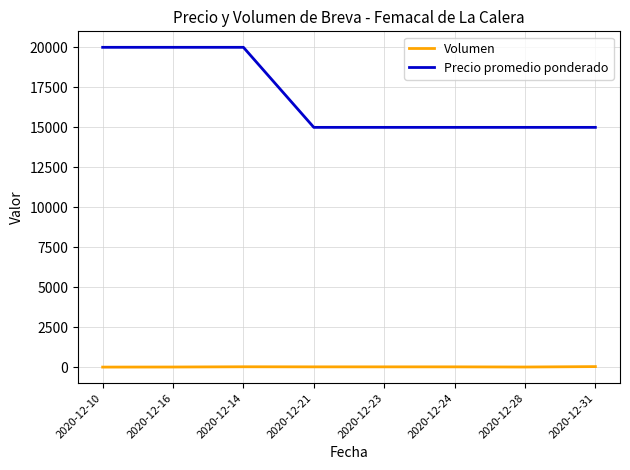

Which series has the largest range (max minus min)?

Precio promedio ponderado